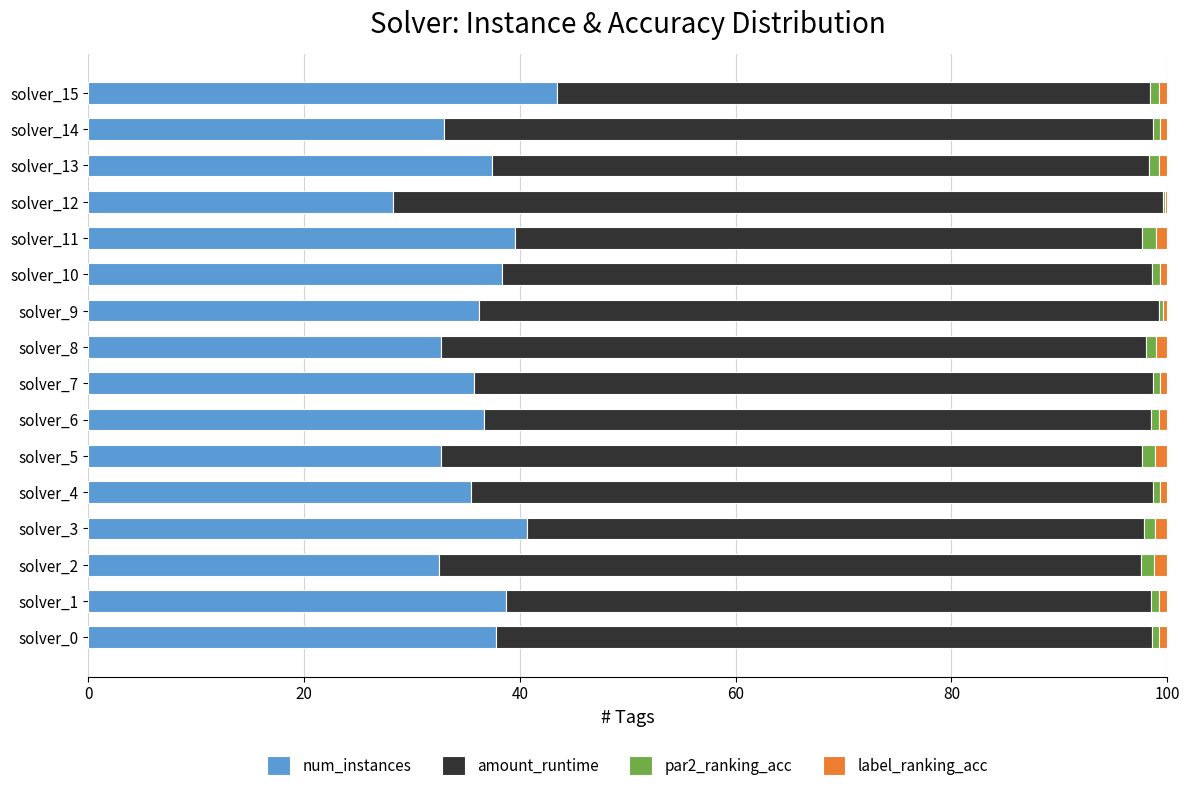

At which label does num_instances reach its peak?

solver_15